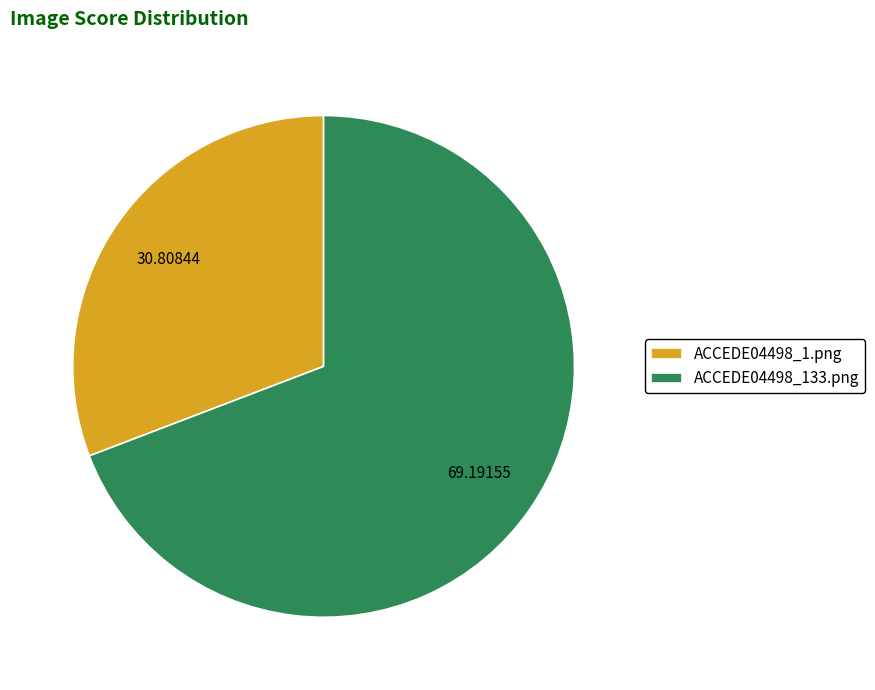

How many segments does this pie chart have?

2